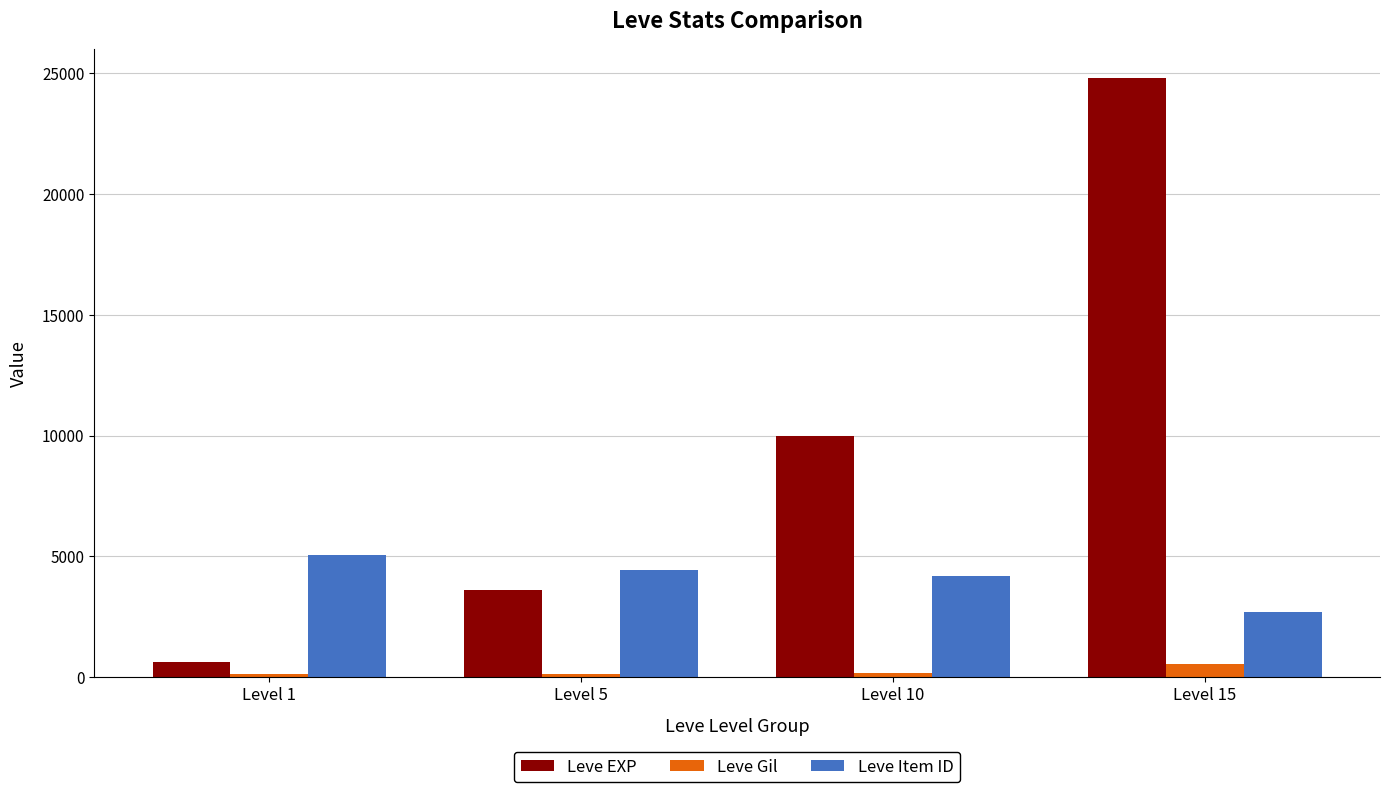

How many data points in Leve Gil are less than 168?

2